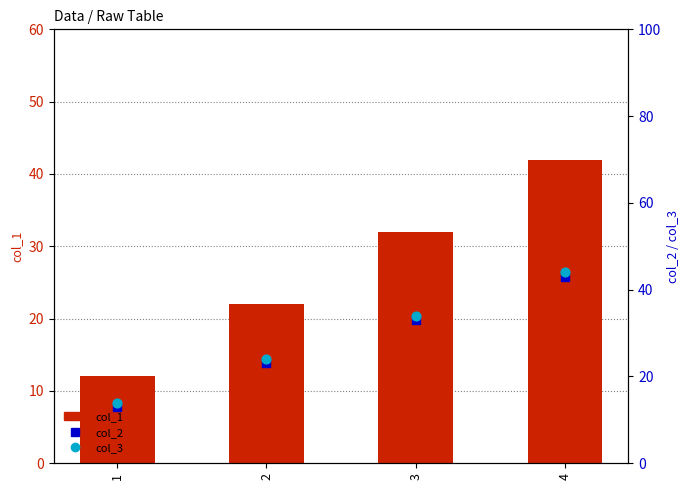

Which series has the largest total across all categories?

col_3